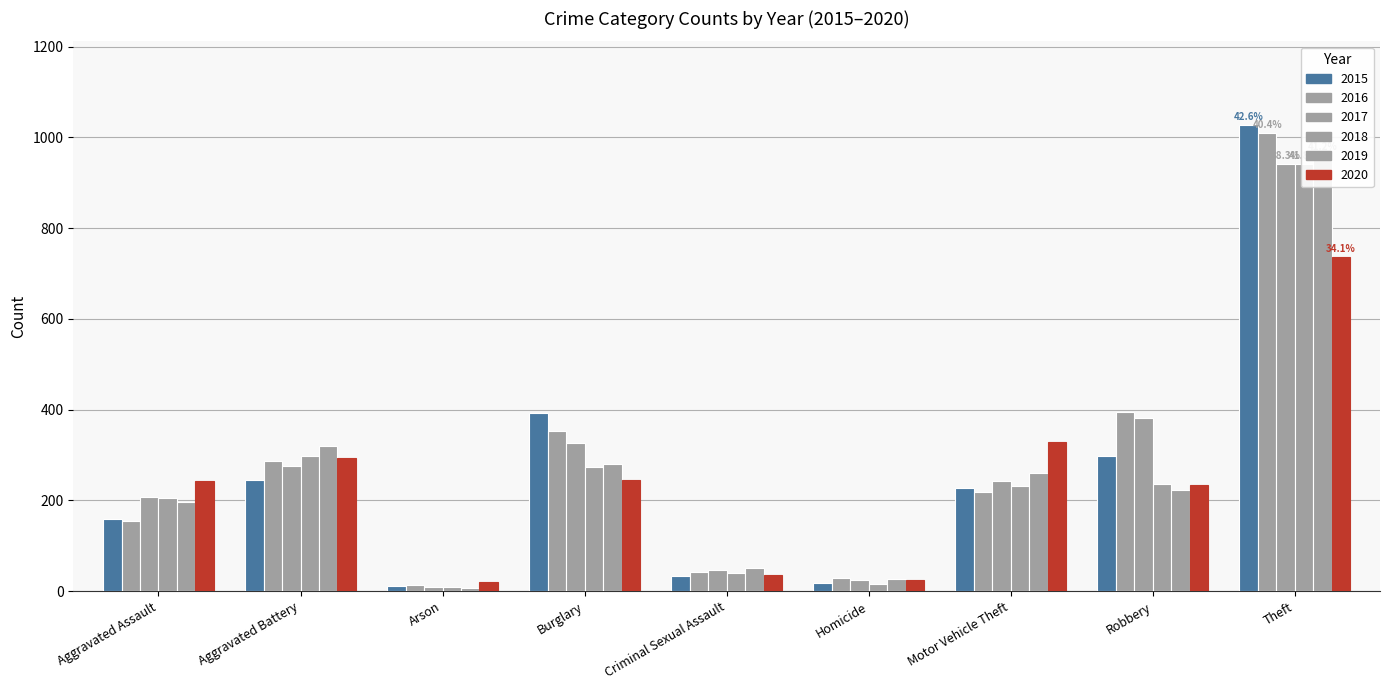

What is the total value across all series at Burglary?

1871